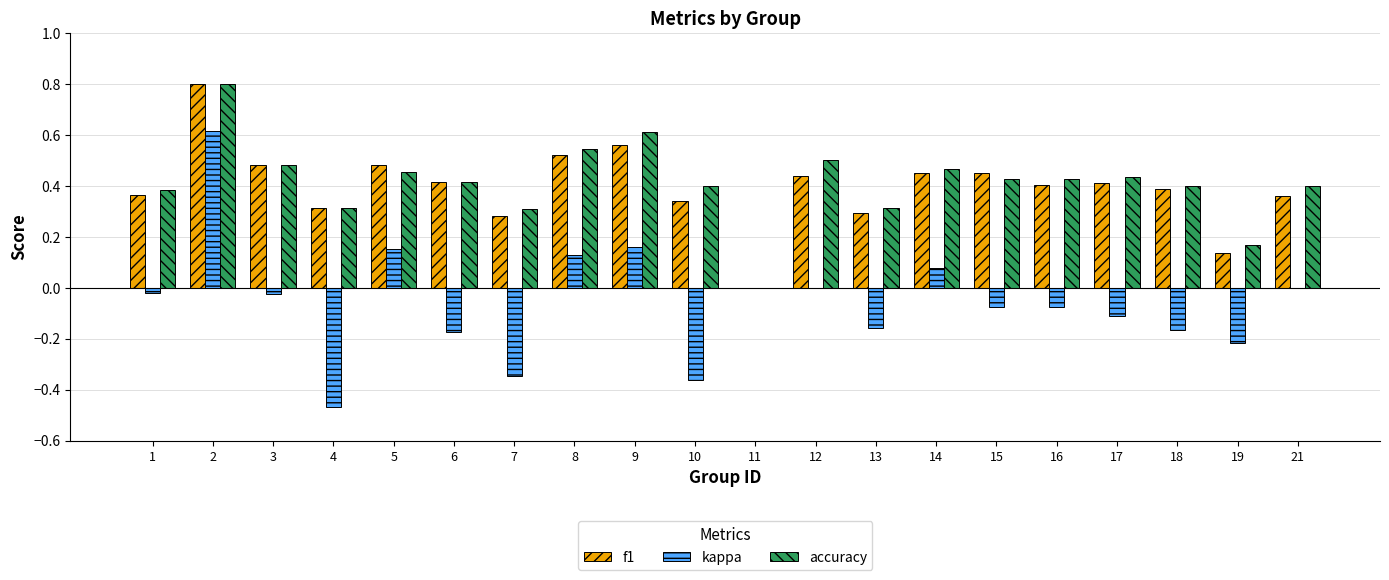

Which series changed the most between 11 and 21?

accuracy